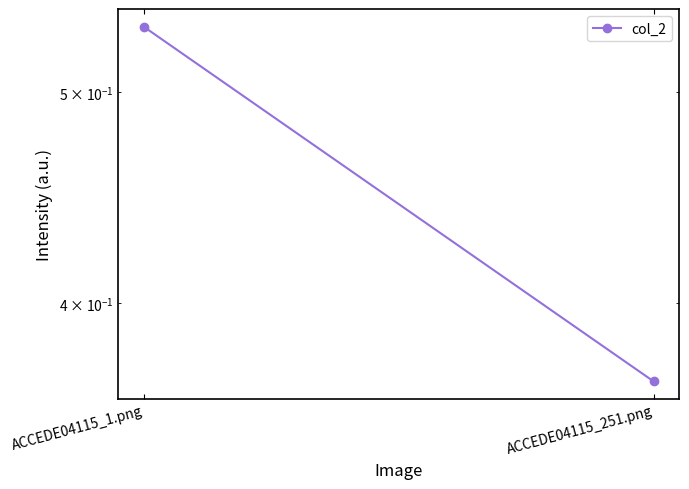

Reading left to right, what are all the values shown in this chart?

0.5	0.4